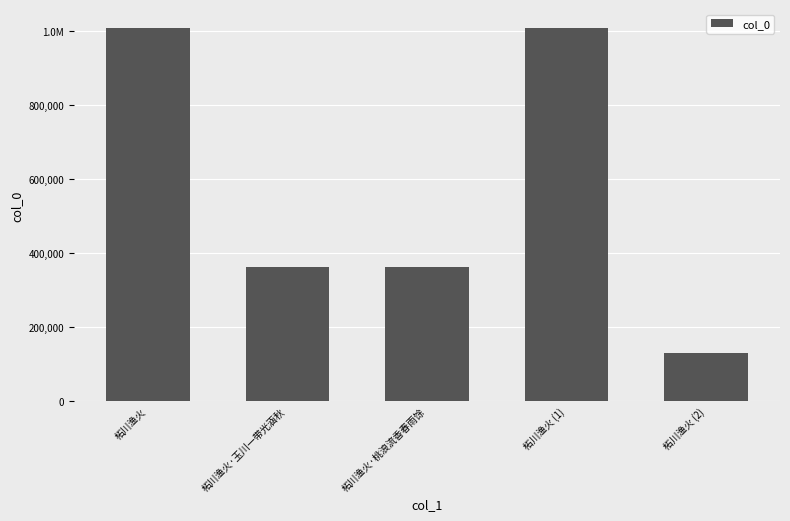

Reading right to left, transcribe all the data shown in this chart.

柘川渔火 (2)=128535	柘川渔火 (1)=1007696	柘川渔火·桃浪流香春雨馀=360949	柘川渔火·玉川一带光涵秋=361034	柘川渔火=1007732